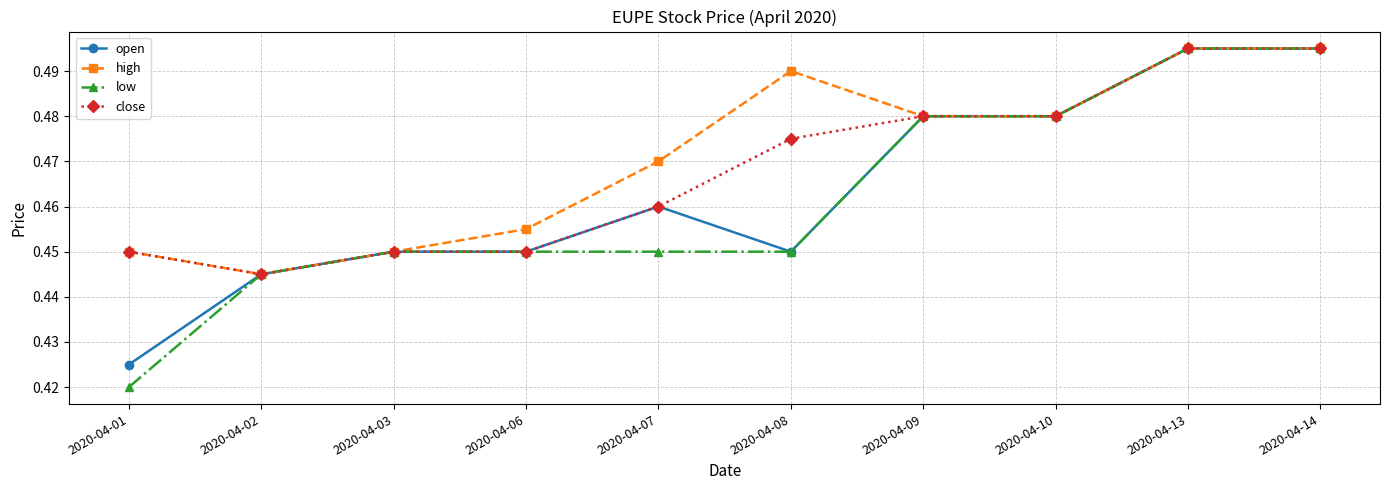

True or false: high has a value of 0.2 at 2020-04-08.

False